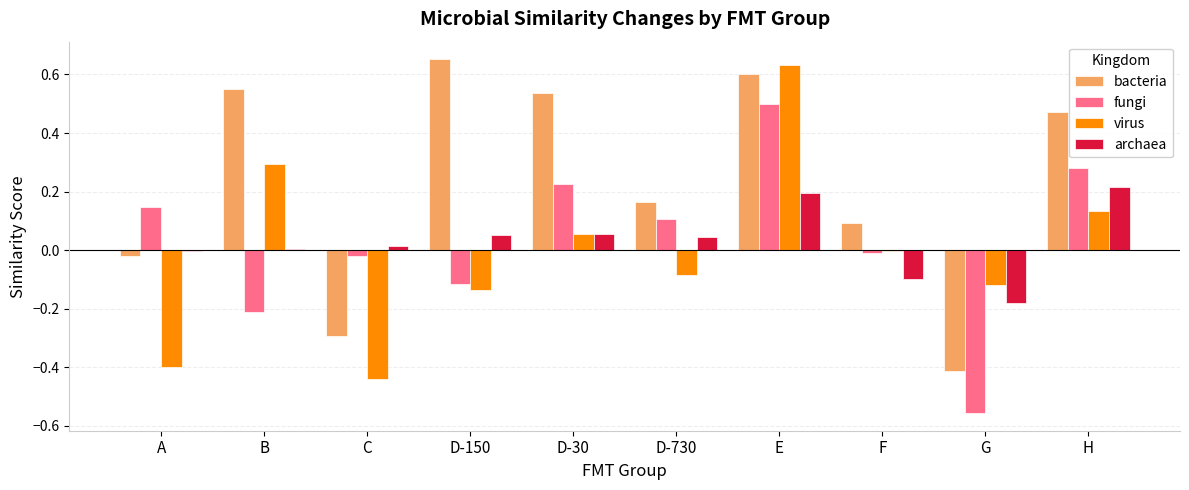

The fungi series shows 0.7 at E. True or false?

False